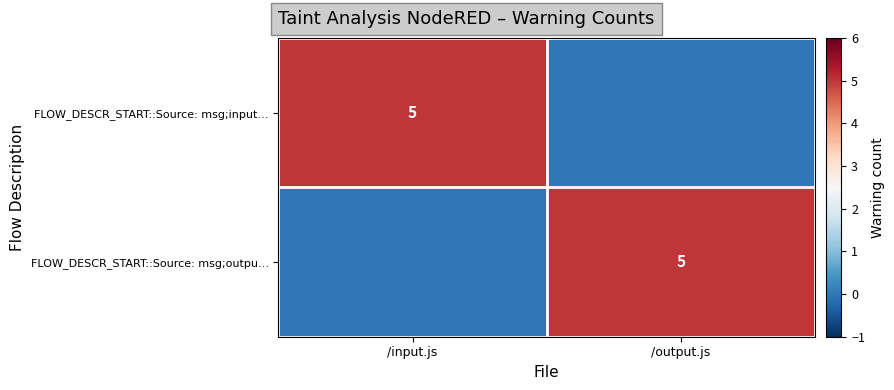

The FLOW_DESCR_START::Source: msg;input… series shows 5 at /input.js. True or false?

True